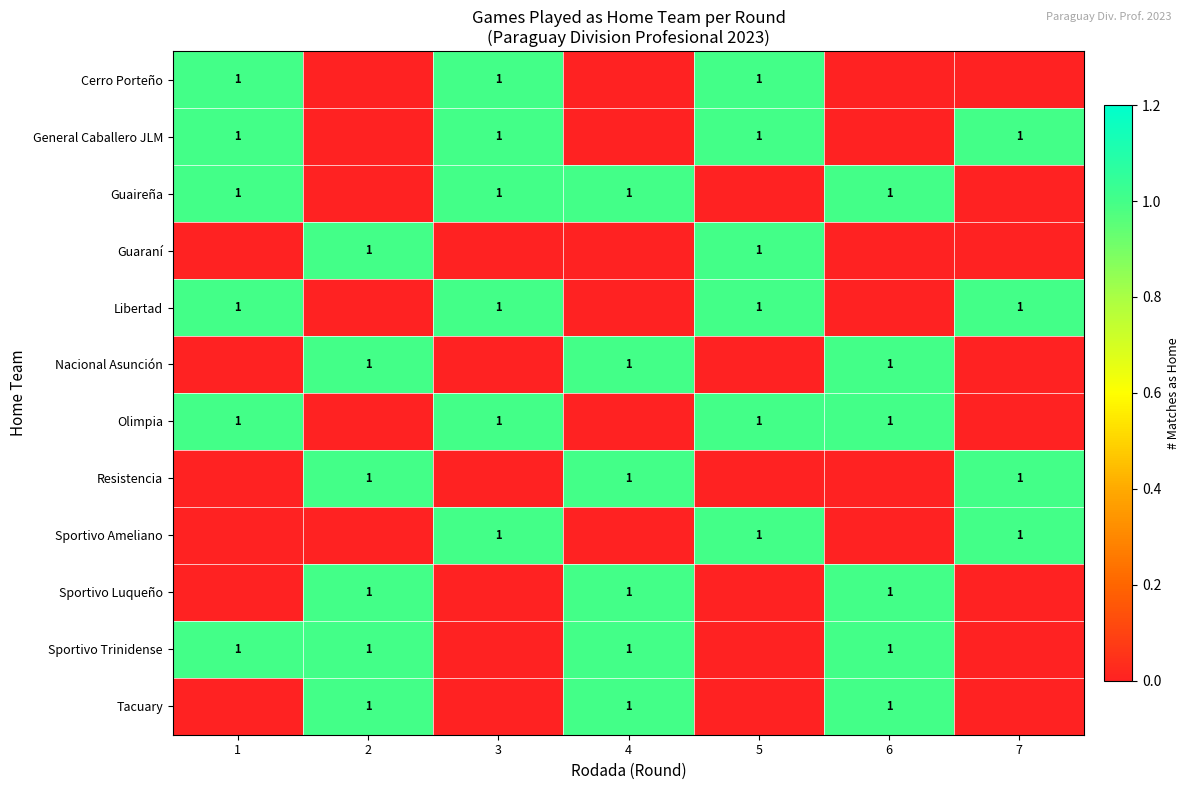

At which category is the sum across all series the highest?

1